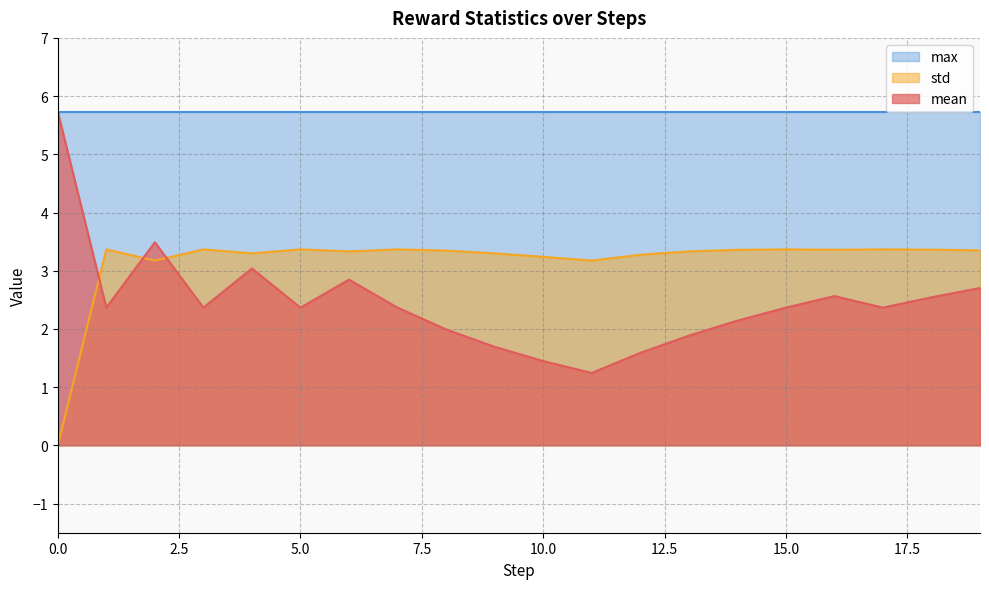

Where is the first local maximum for std?

1